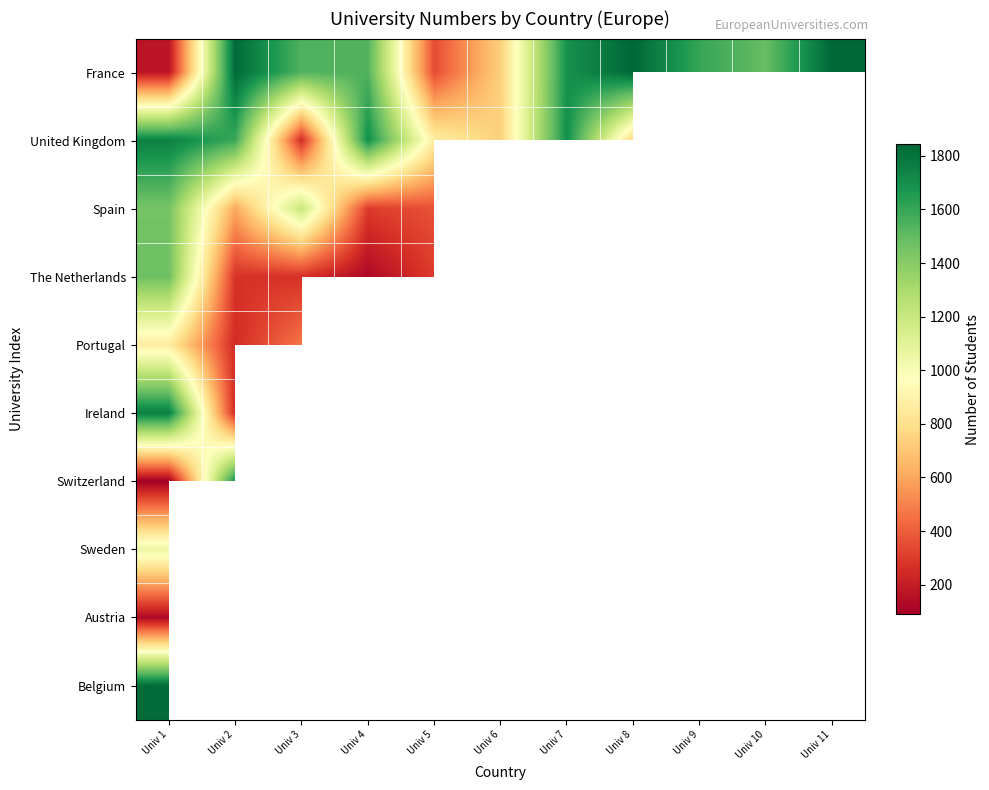

How many categories are shown in the chart?

11